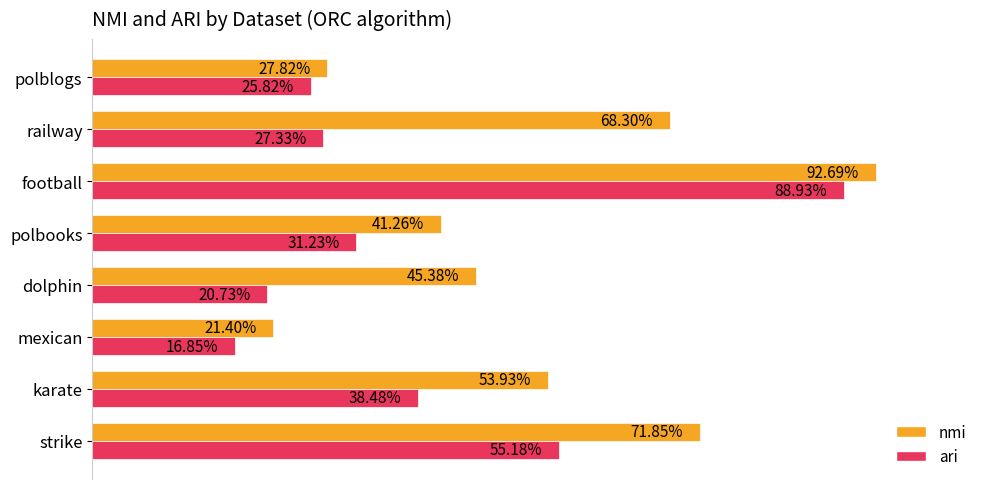

What are all the series names shown in the legend?

nmi, ari